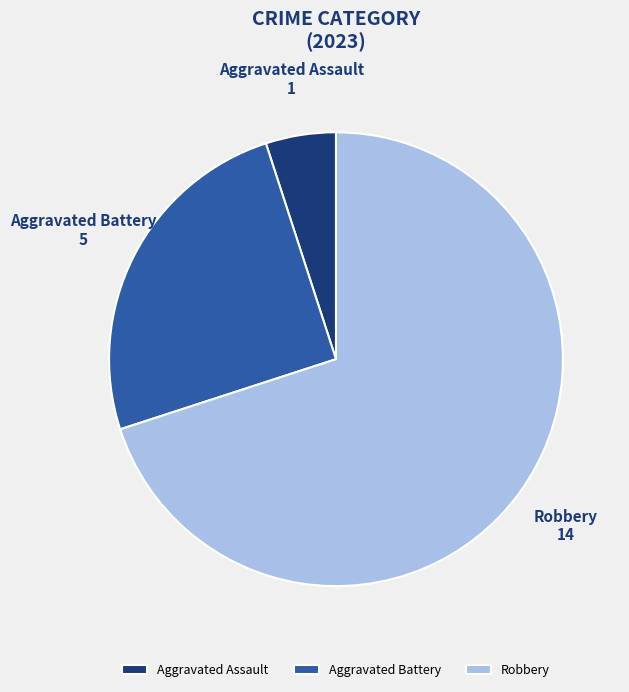

Rank the categories by value from lowest to highest.

Aggravated Assault, Aggravated Battery, Robbery